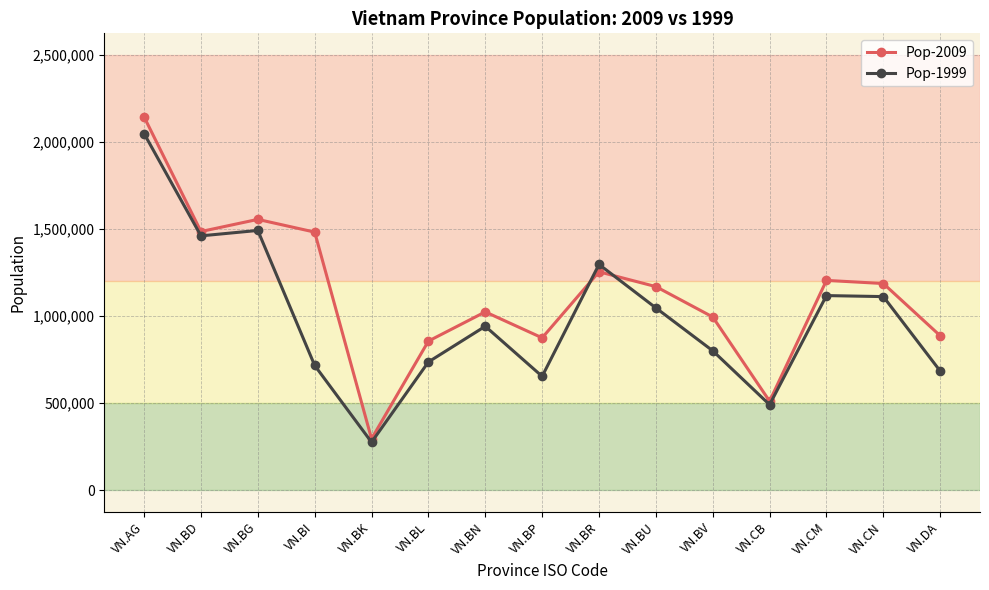

Rank the series at VN.BL from highest to lowest value.

Pop-2009, Pop-1999